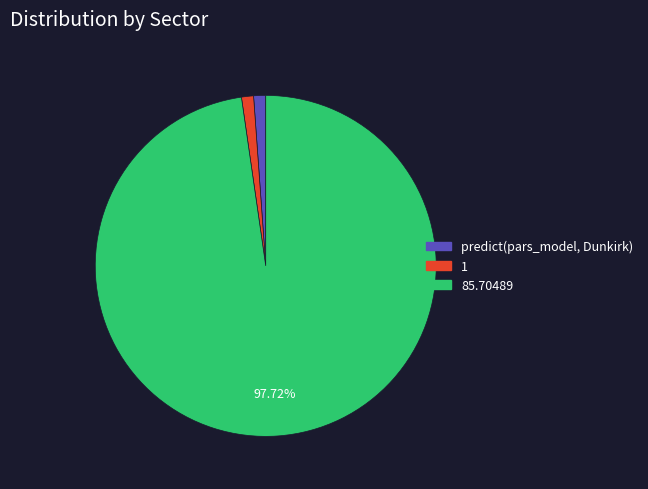

True or false: 85.70489 accounts for 92% of the total.

False